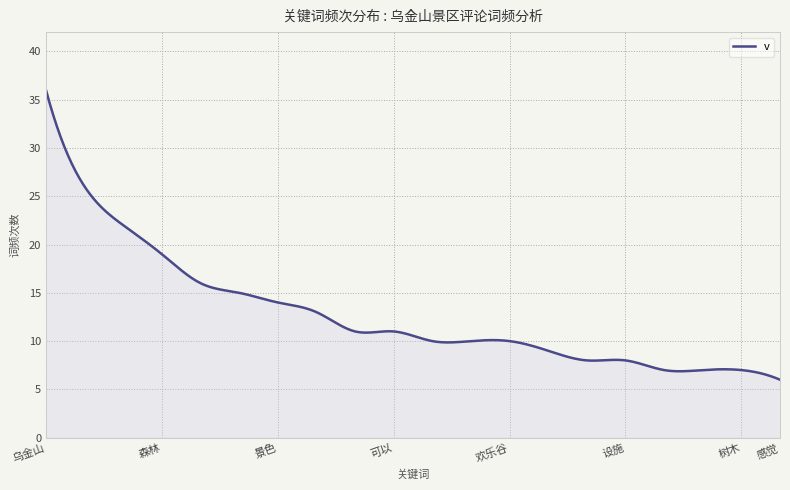

What is the maximum value shown in the chart?

36.0